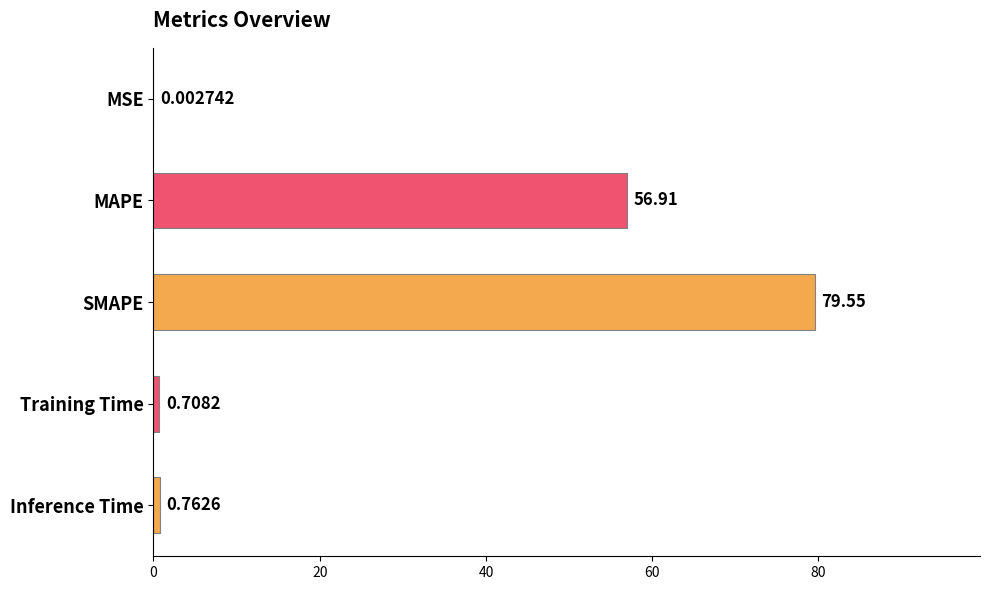

Where is the data nearest to the value 39?

MAPE